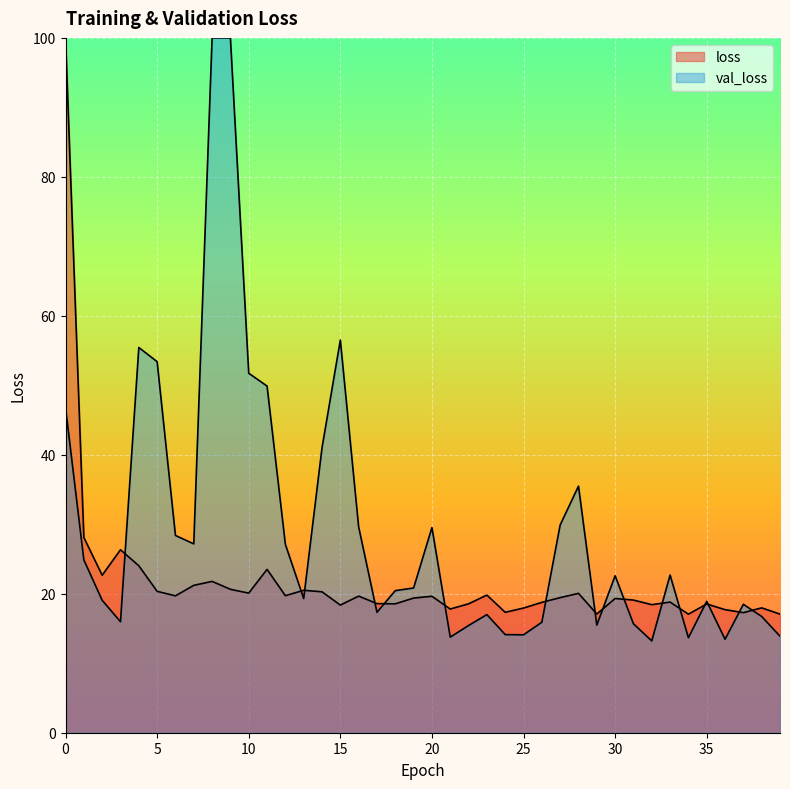

Read the value at 11.

23.5